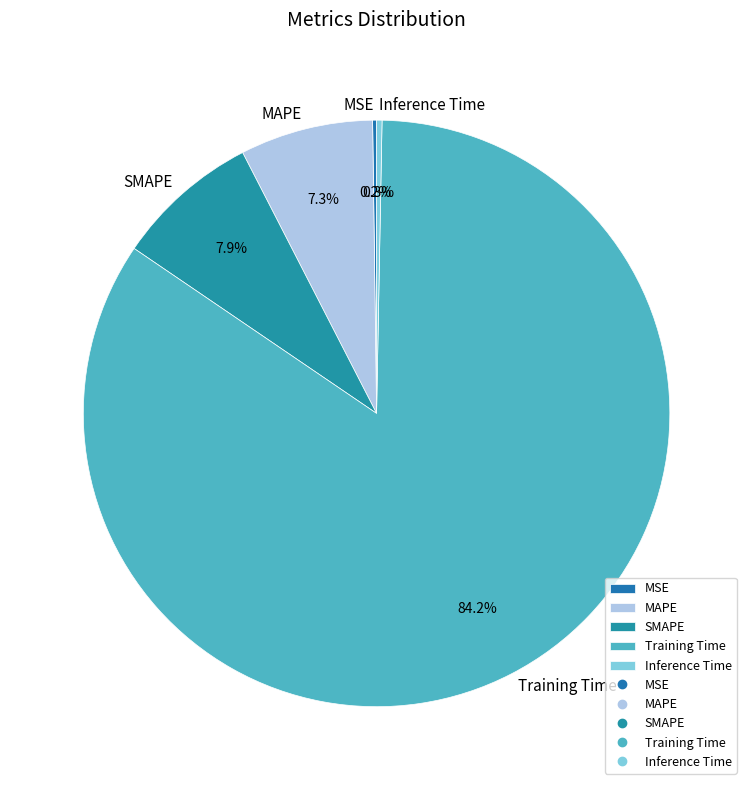

What percentage is the MAPE slice, to the nearest percent?

7%